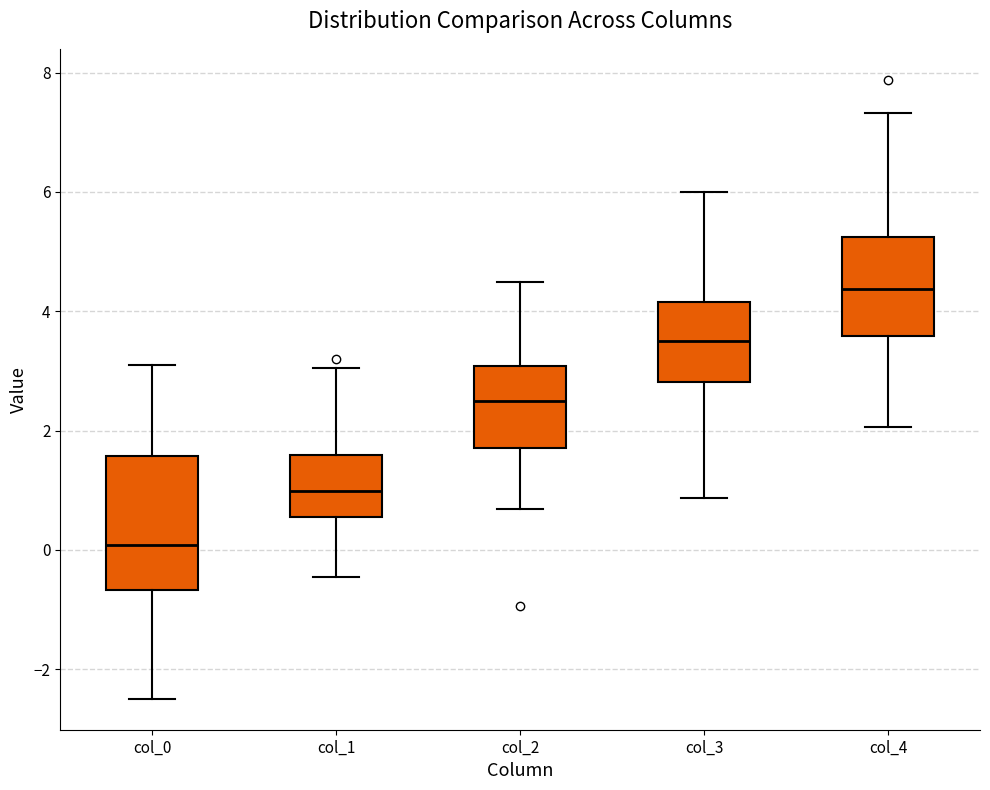

Comparing the boxes themselves (not the whiskers), which one is the tallest?

col_0